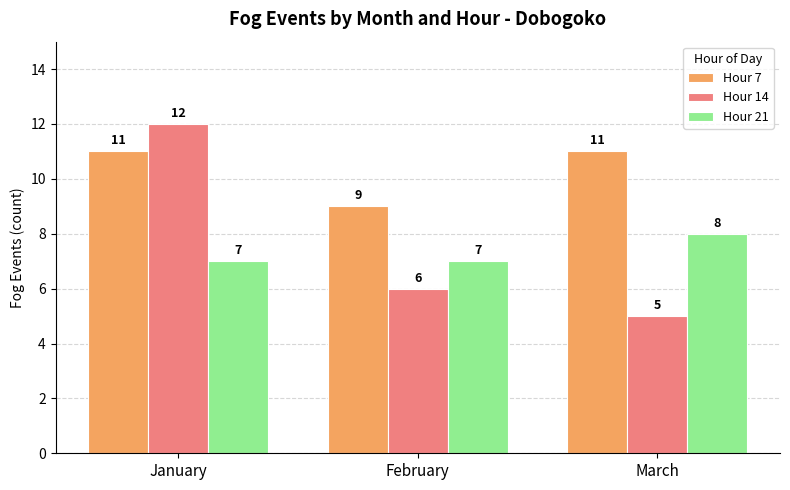

Reading left to right, what are all the values shown in this chart?

Hour 7: January=11	February=9	March=11
Hour 14: January=12	February=6	March=5
Hour 21: January=7	February=7	March=8